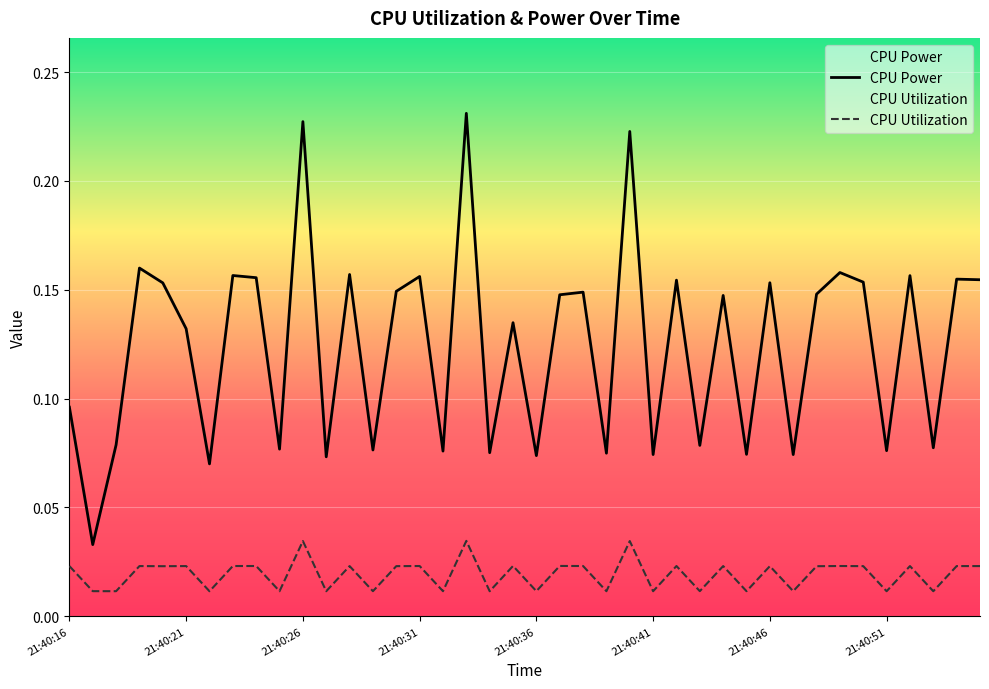

Which series has the largest total across all categories?

CPU Power